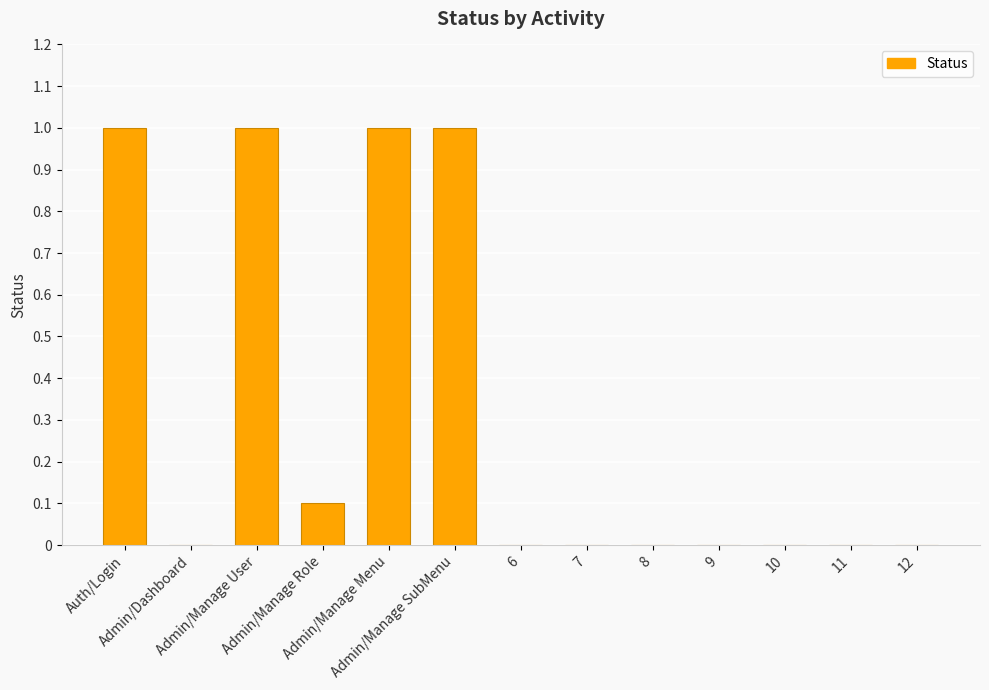

What is the maximum value shown in the chart?

1.0